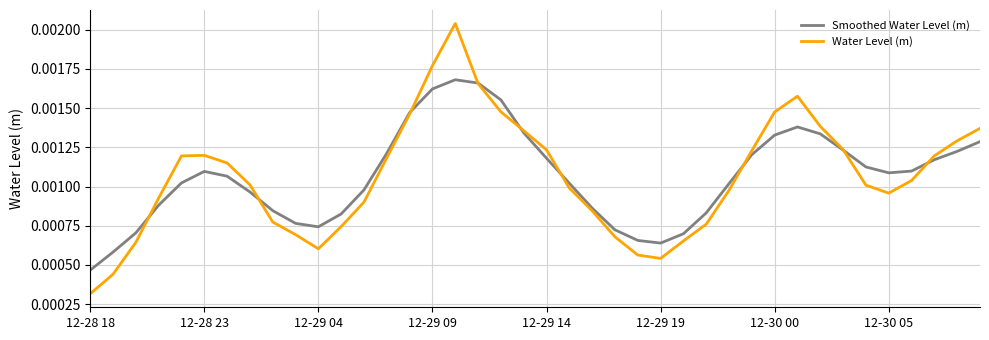

How many interior local valleys does the Smoothed Water Level (m) series have?

3